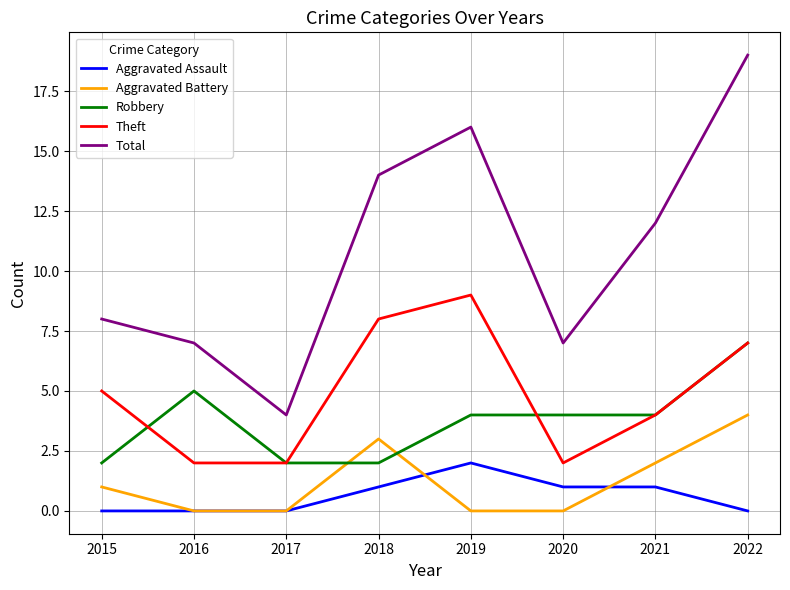

Reading left to right, extract all data points from this chart.

Aggravated Assault: 0	0	0	1	2	1	1	0
Aggravated Battery: 1	0	0	3	0	0	2	4
Robbery: 2	5	2	2	4	4	4	7
Theft: 5	2	2	8	9	2	4	7
Total: 8	7	4	14	16	7	12	19